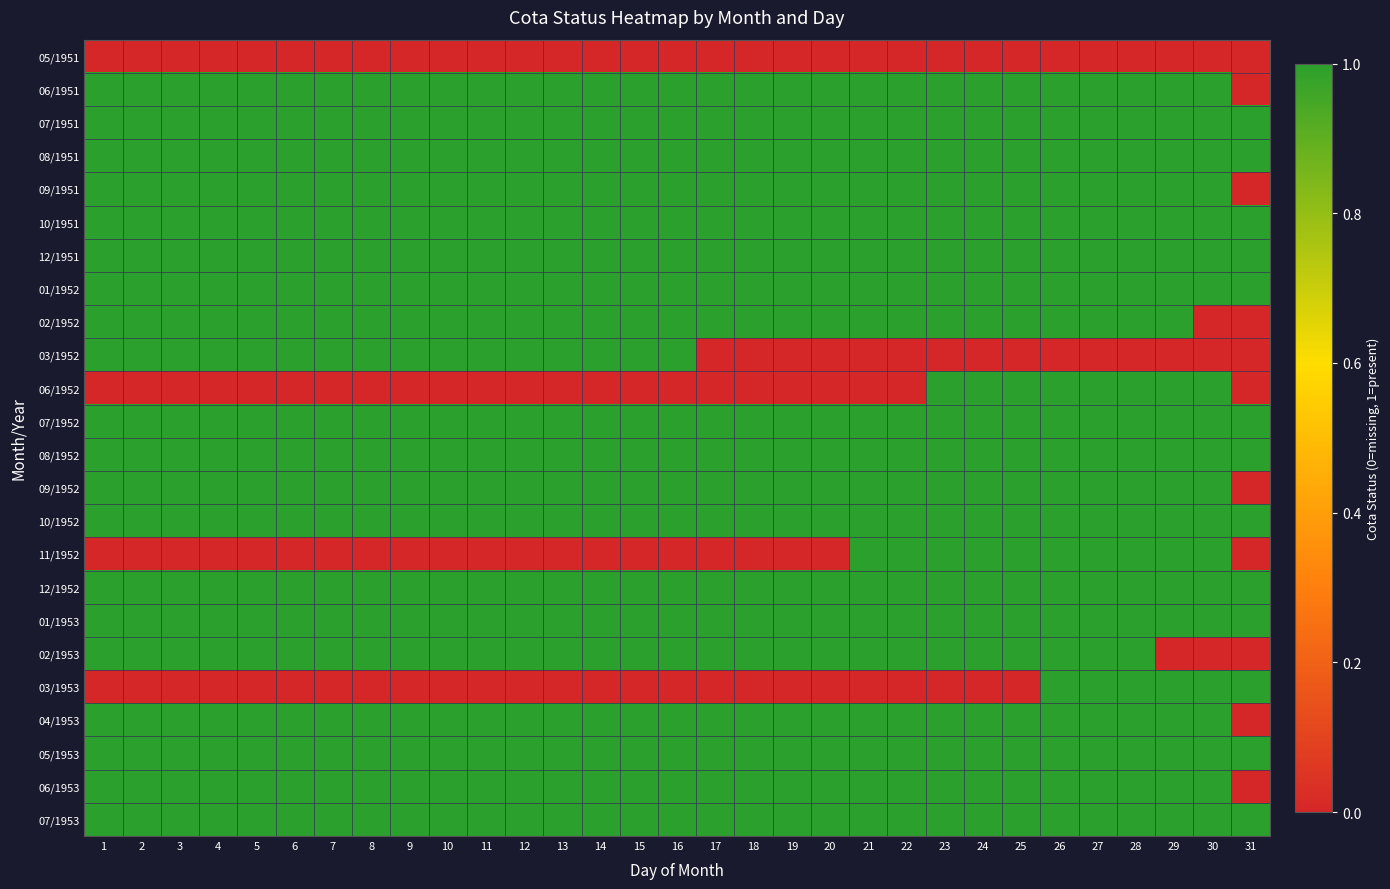

Rank the series at 14 from highest to lowest value.

06/1951, 07/1951, 08/1951, 09/1951, 10/1951, 12/1951, 01/1952, 02/1952, 03/1952, 07/1952, 08/1952, 09/1952, 10/1952, 12/1952, 01/1953, 02/1953, 04/1953, 05/1953, 06/1953, 07/1953, 05/1951, 06/1952, 11/1952, 03/1953